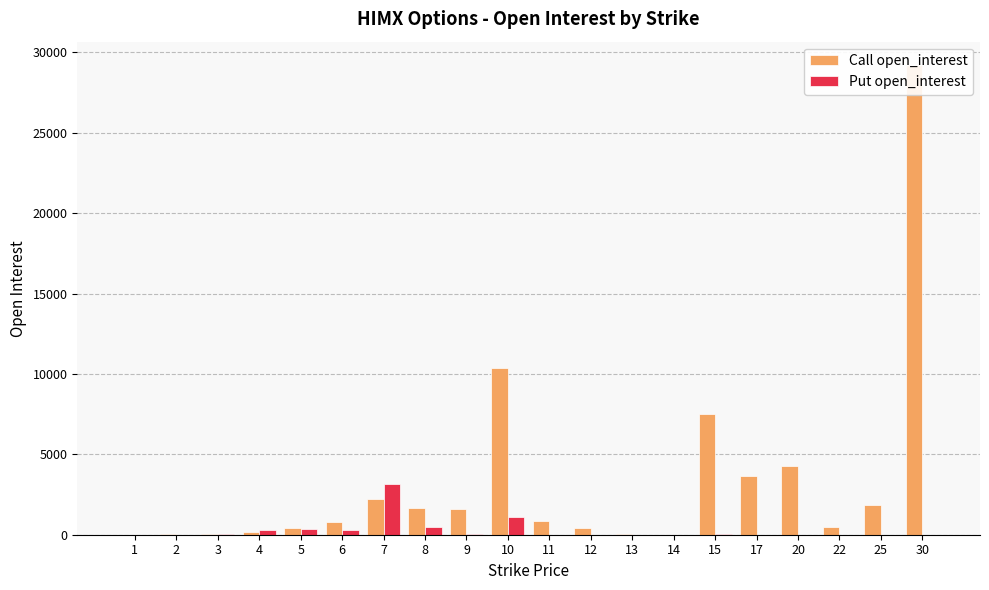

Rank the series by their maximum value, from lowest to highest.

Put open_interest, Call open_interest